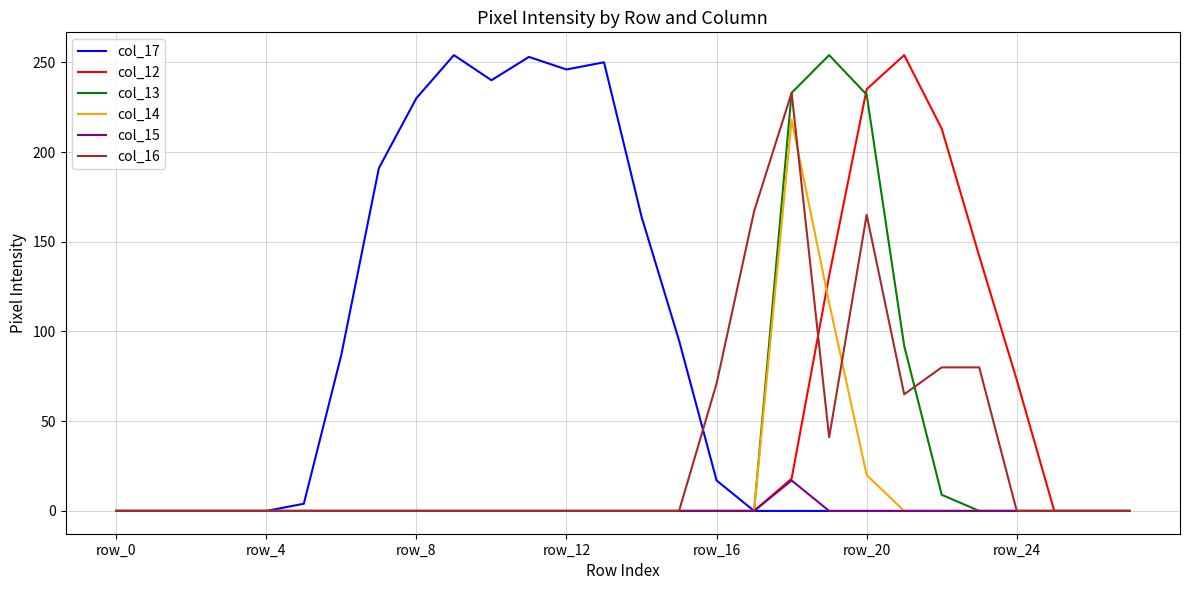

Which series has the largest total across all categories?

col_17